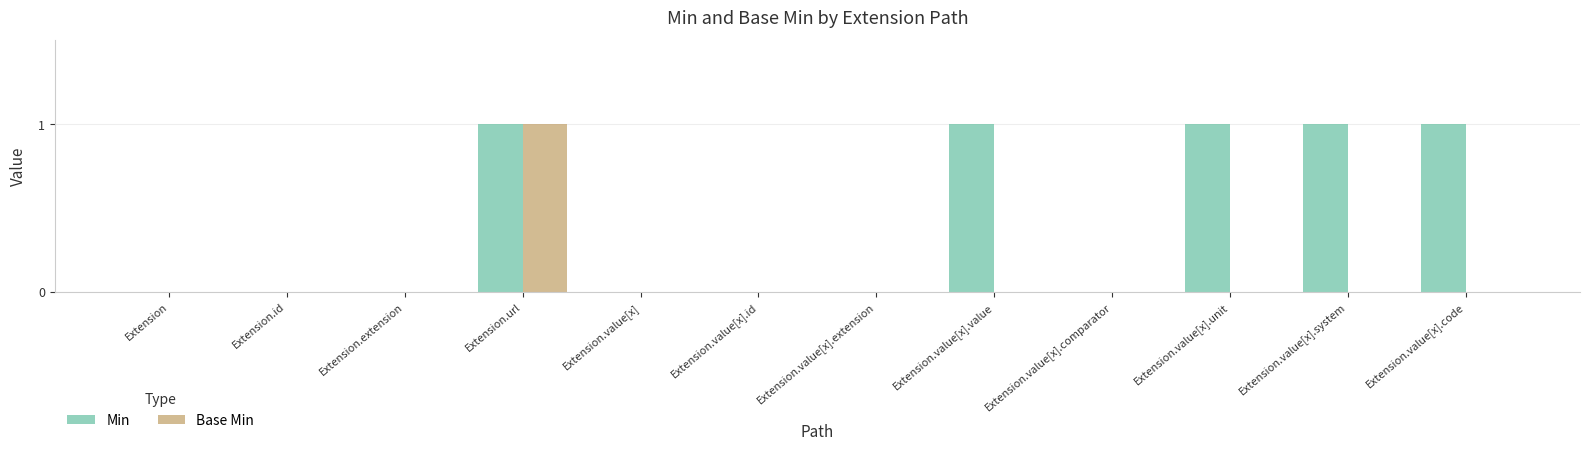

Does the chart contain stacked bars?

No